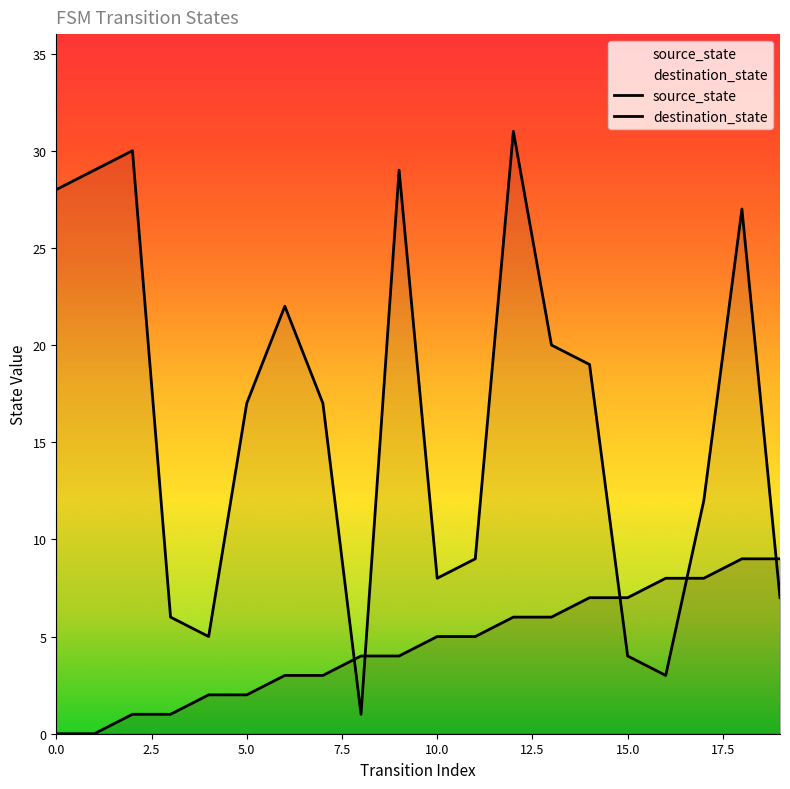

Reading left to right, transcribe all the data shown in this chart.

source_state: 0=0	1=0	2=1	3=1	4=2	5=2	6=3	7=3	8=4	9=4	10=5	11=5	12=6	13=6	14=7	15=7	16=8	17=8	18=9	19=9
destination_state: 0=28	1=29	2=30	3=6	4=5	5=17	6=22	7=17	8=1	9=29	10=8	11=9	12=31	13=20	14=19	15=4	16=3	17=12	18=27	19=7